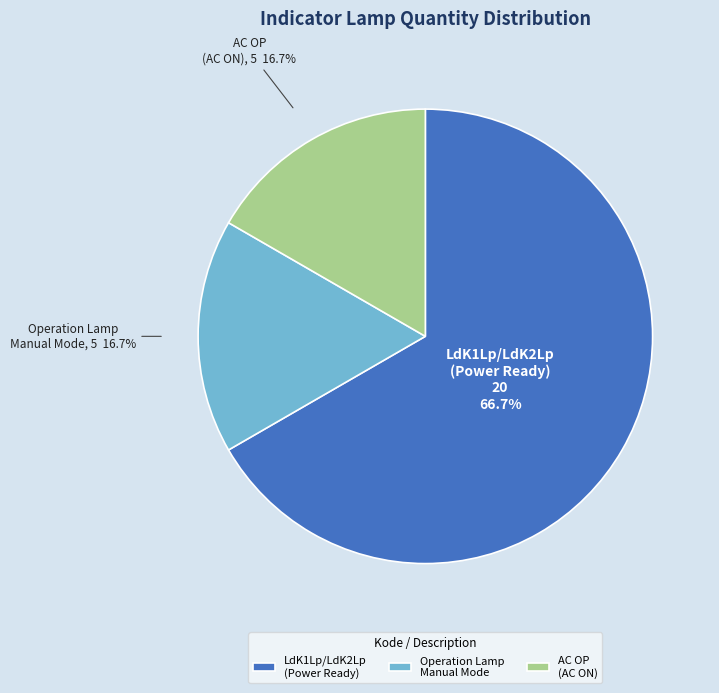

To the nearest percent, what is the difference between the largest and smallest slice percentages?

50%